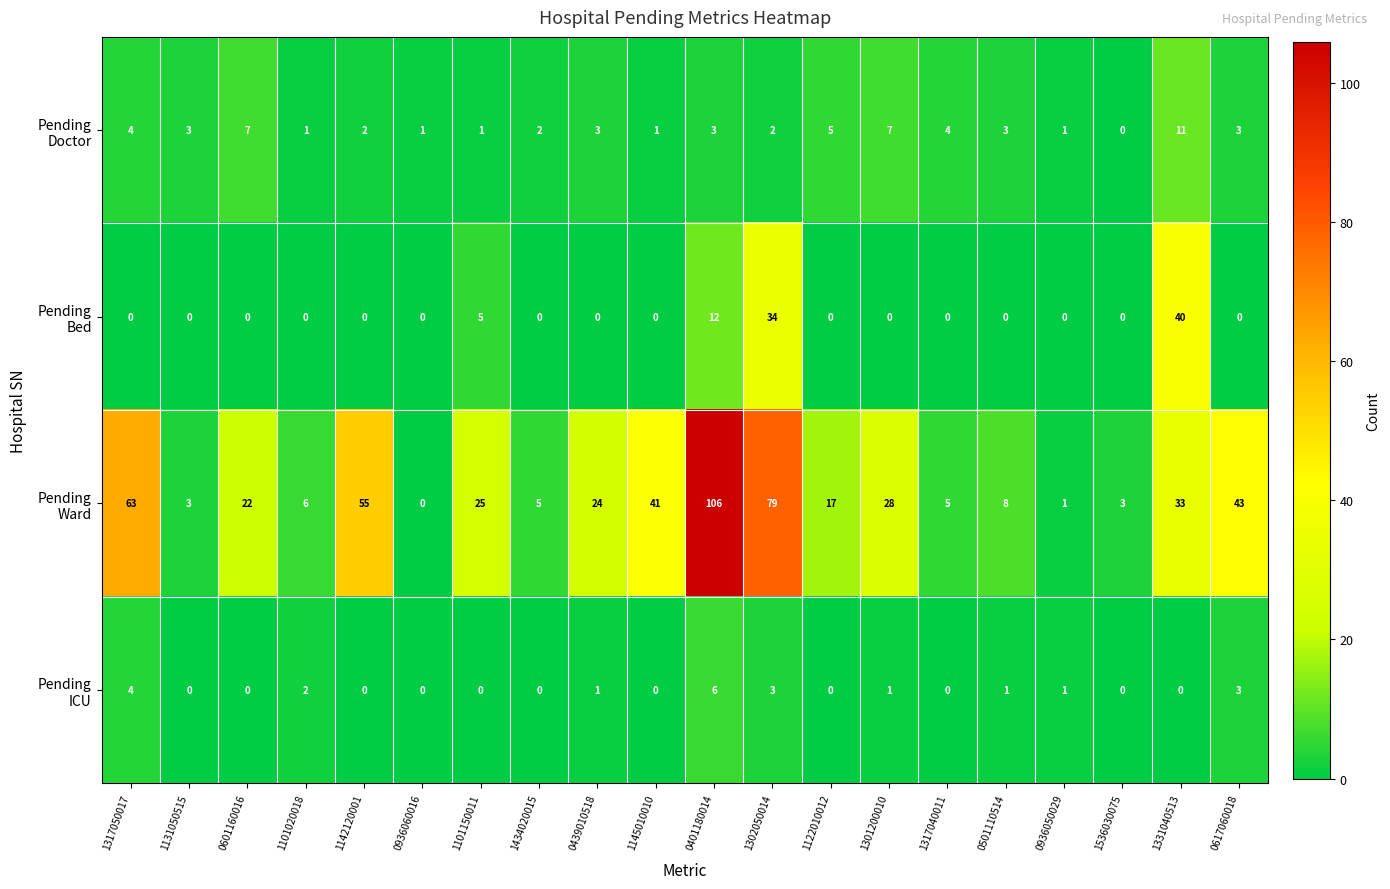

Count the number of data series in this chart.

4